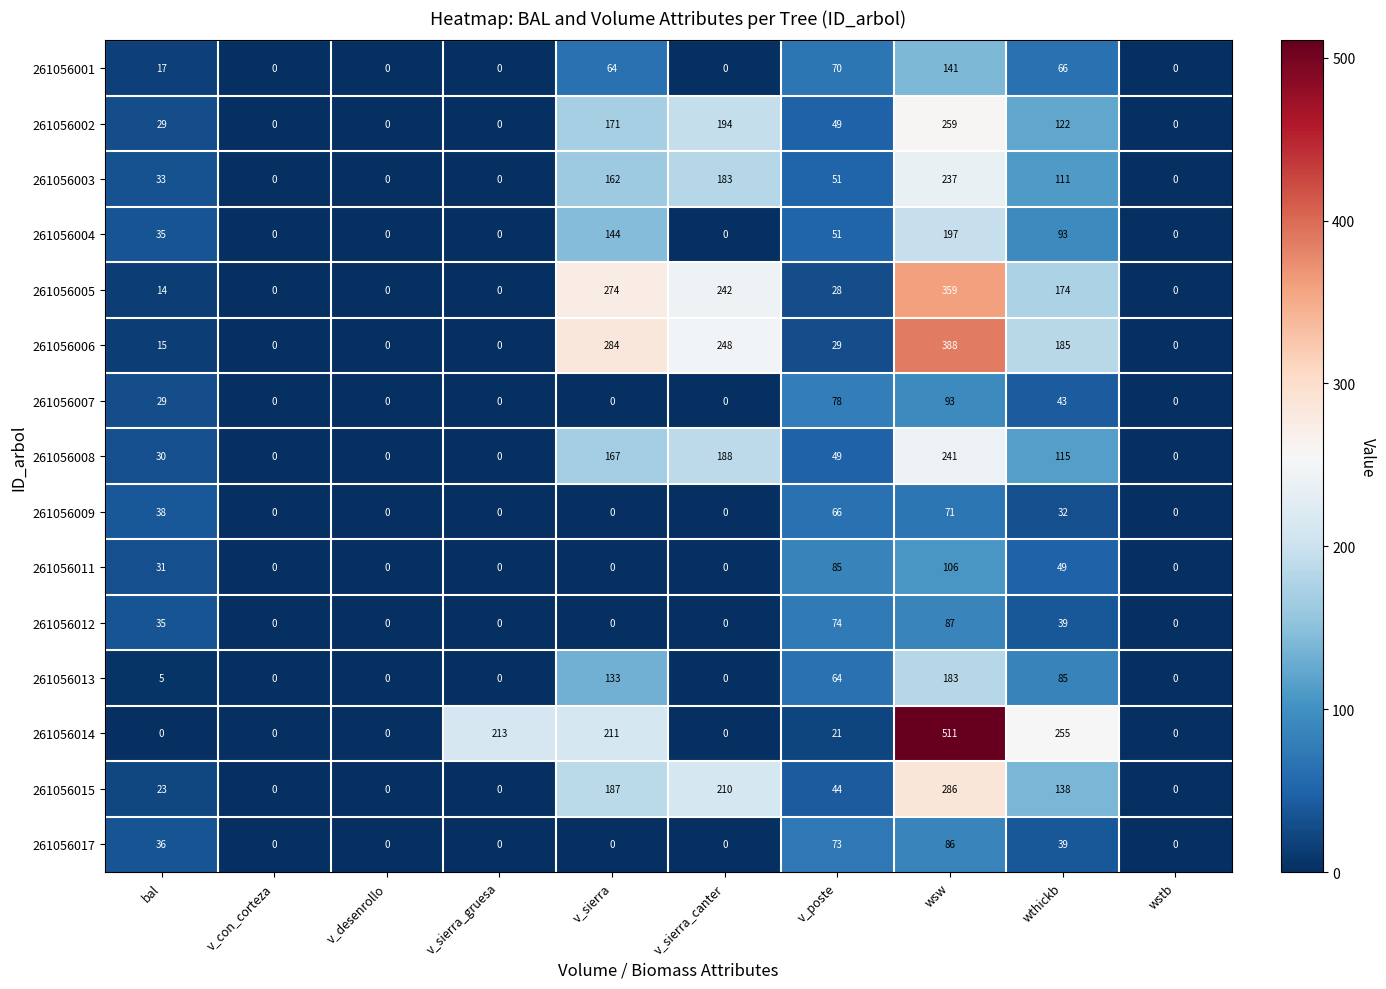

Which series has the largest range (max minus min)?

261056014